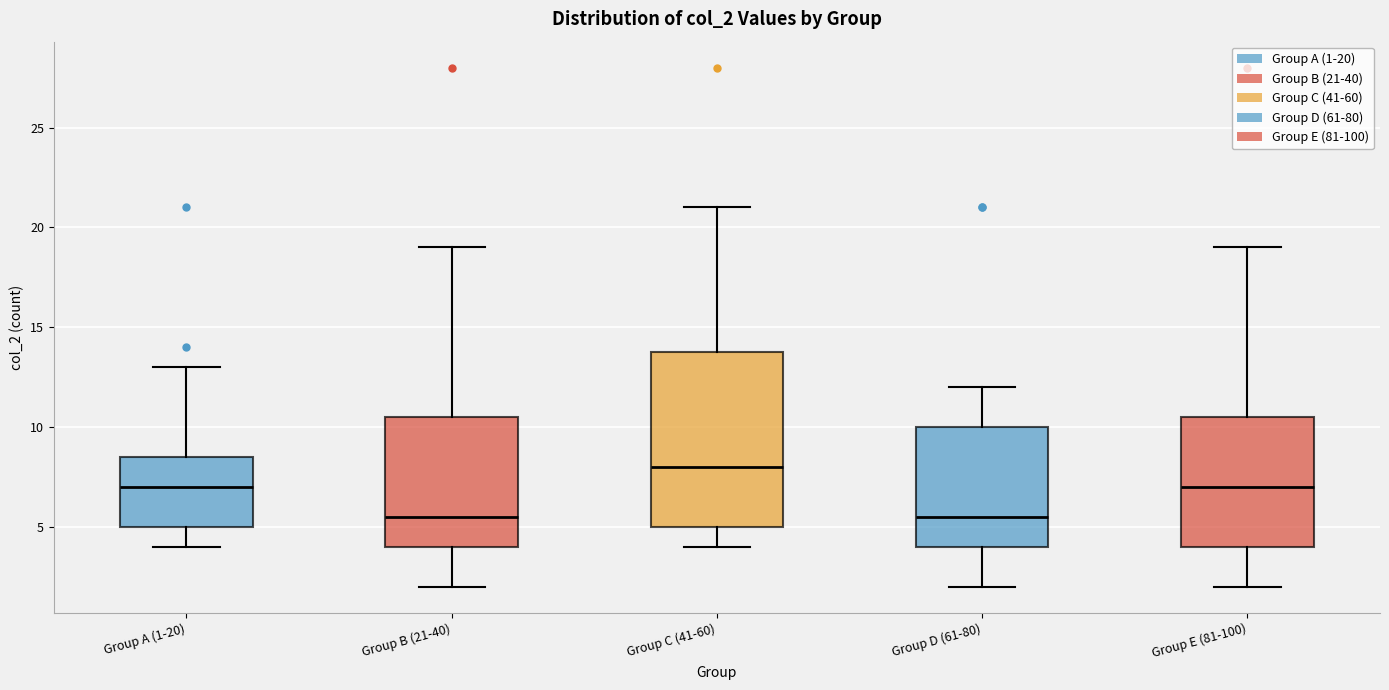

Where does the lower whisker of the box for Group B (21-40) end on the y-axis? The values are not printed on the chart, so give them approximately, as read against the axis.

2.0